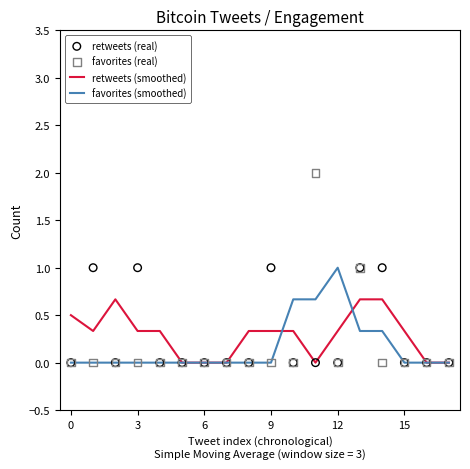

At how many categories does at least one series exceed 1?

1